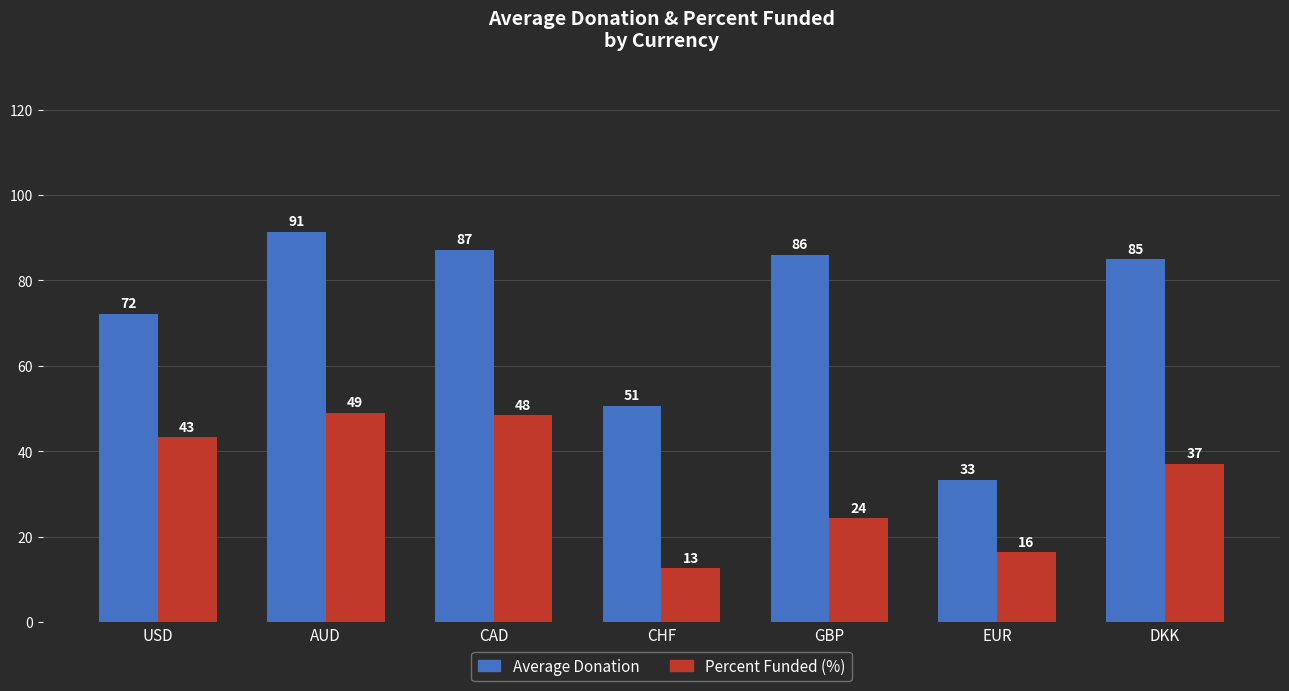

List the series in order of their overall mean, highest first.

Average Donation, Percent Funded (%)